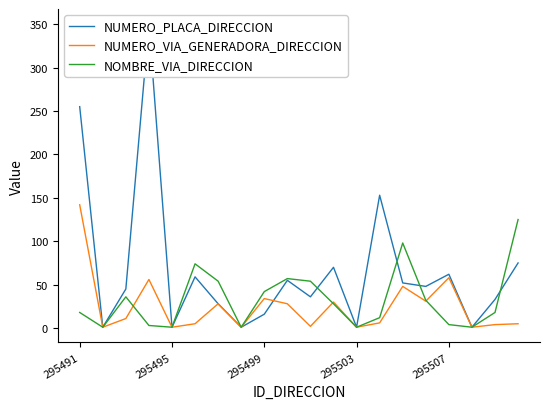

What are all the series names shown in the legend?

NUMERO_PLACA_DIRECCION, NUMERO_VIA_GENERADORA_DIRECCION, NOMBRE_VIA_DIRECCION